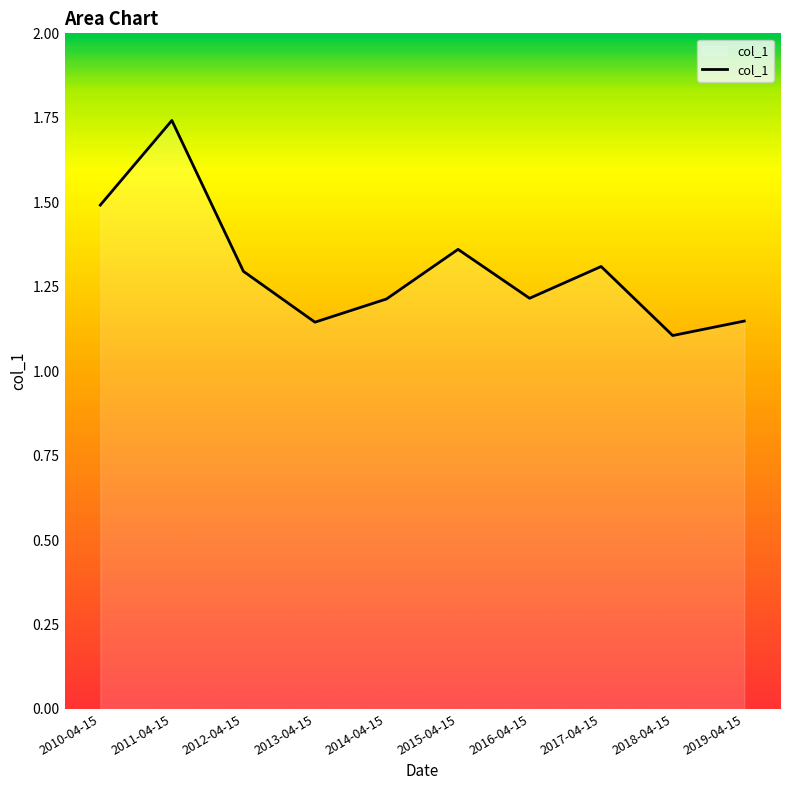

What position from the right is 2016-04-15?

4